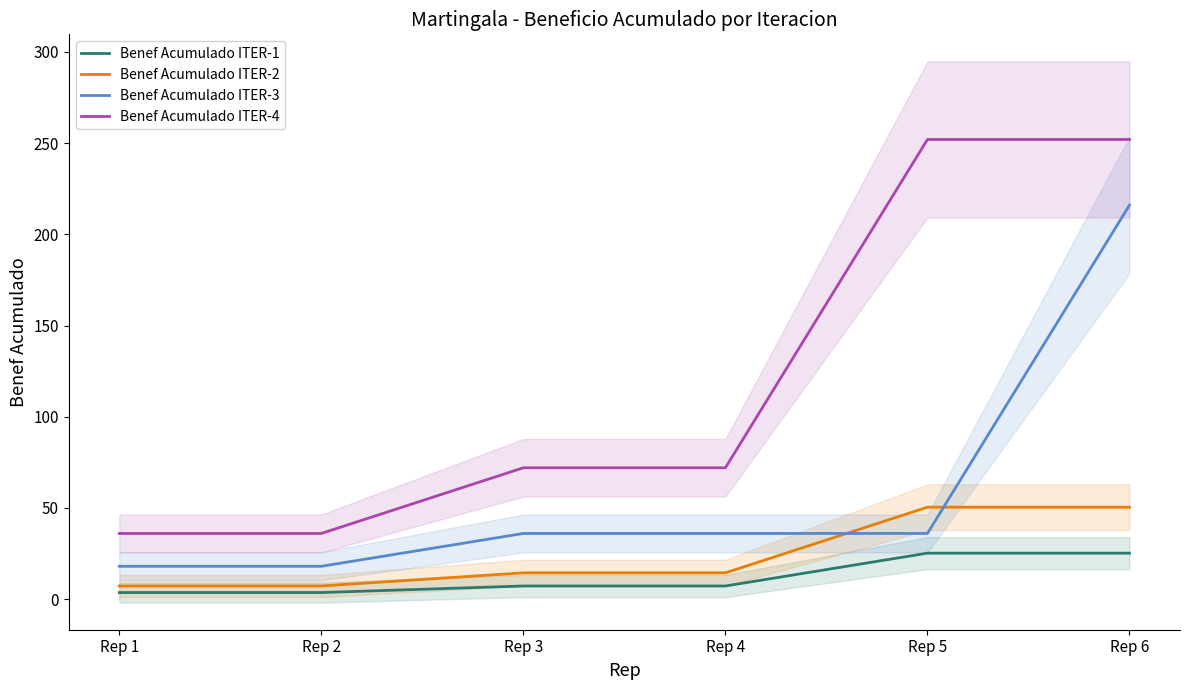

True or false: Benef Acumulado ITER-1 and Benef Acumulado ITER-3 cross at least once.

False